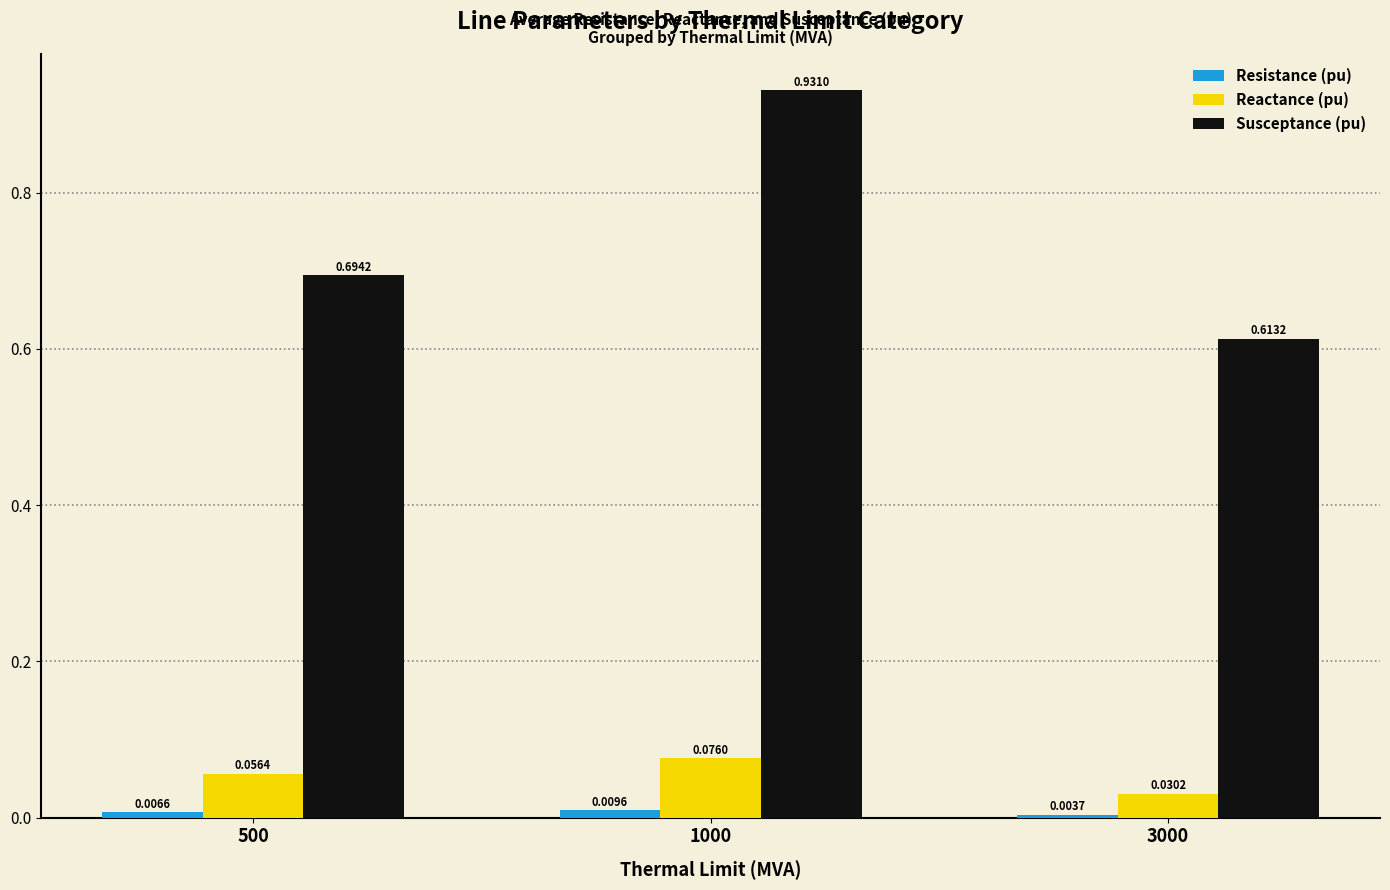

How many bars are there in total?

9